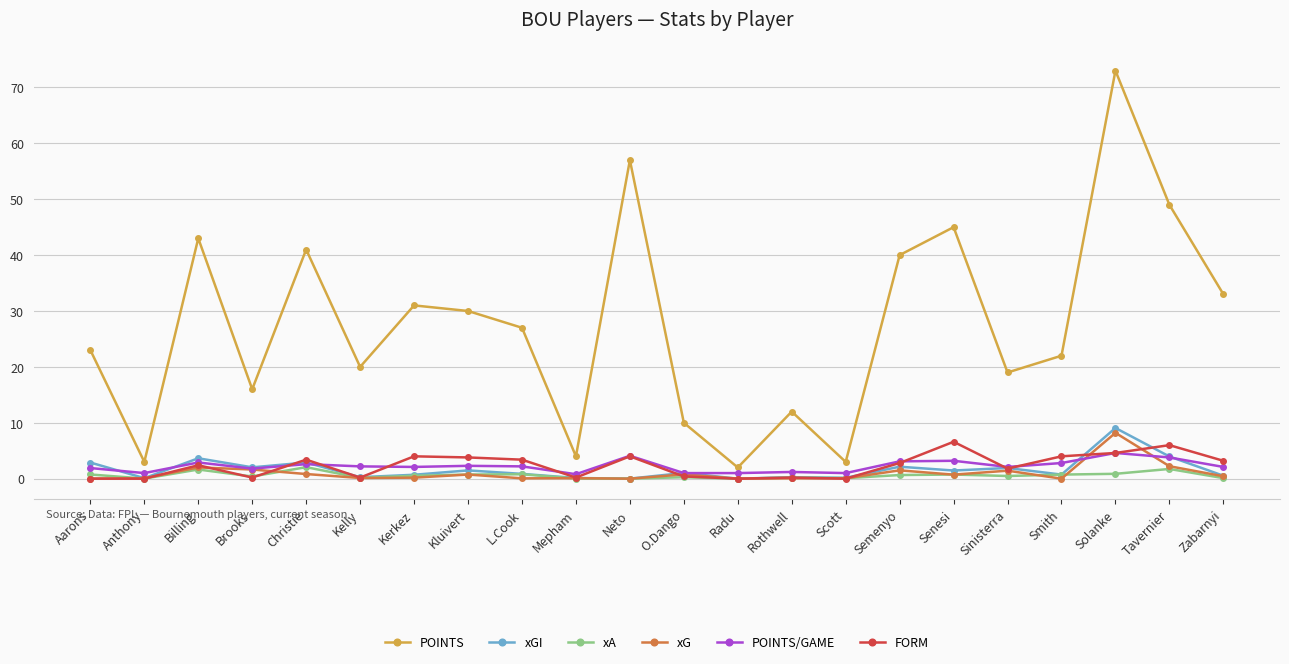

At which category does POINTS reach its first local valley?

Anthony